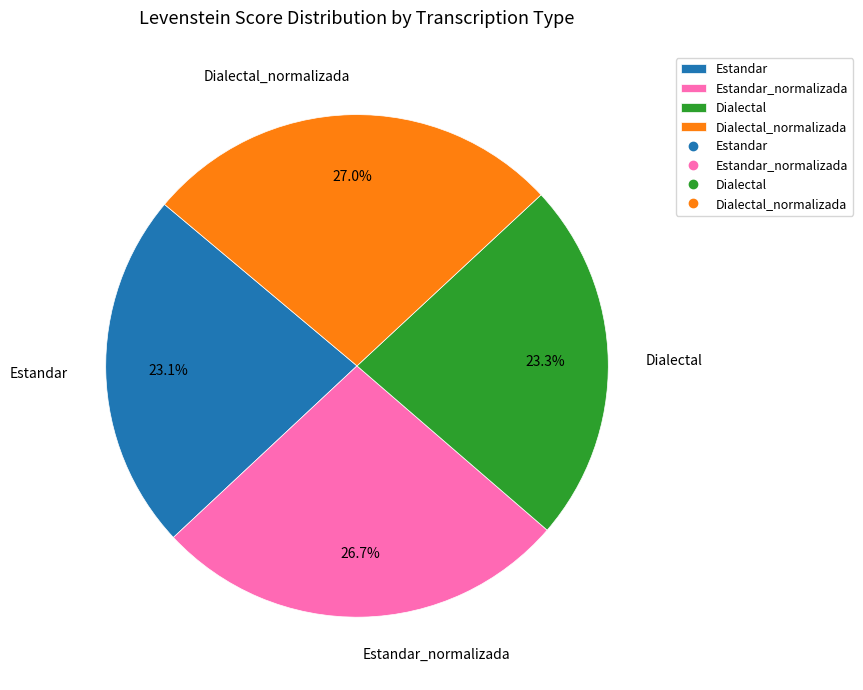

Does Dialectal_normalizada represent more than half of the total?

No